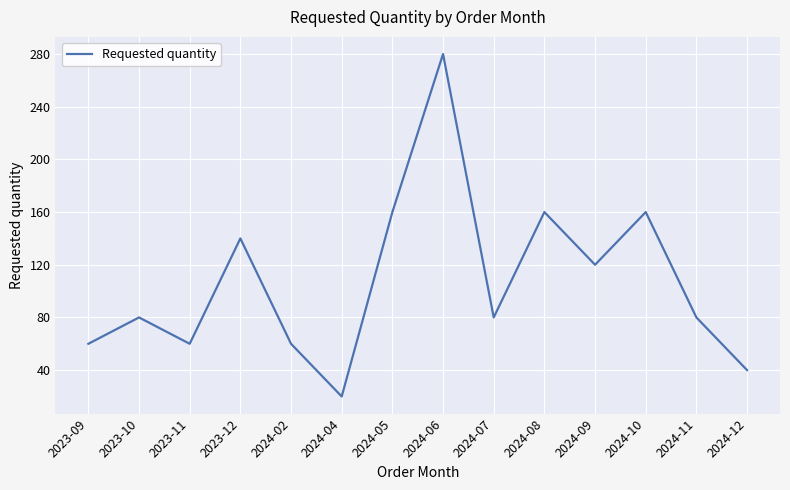

What value does the data have at 2023-09?

60